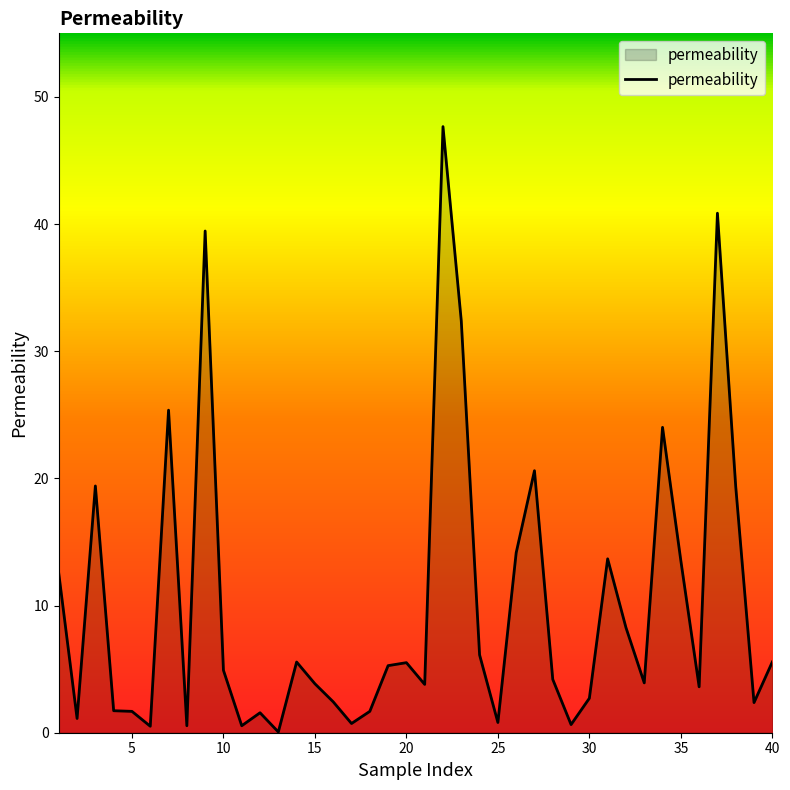

Does the chart have visible grid lines?

No